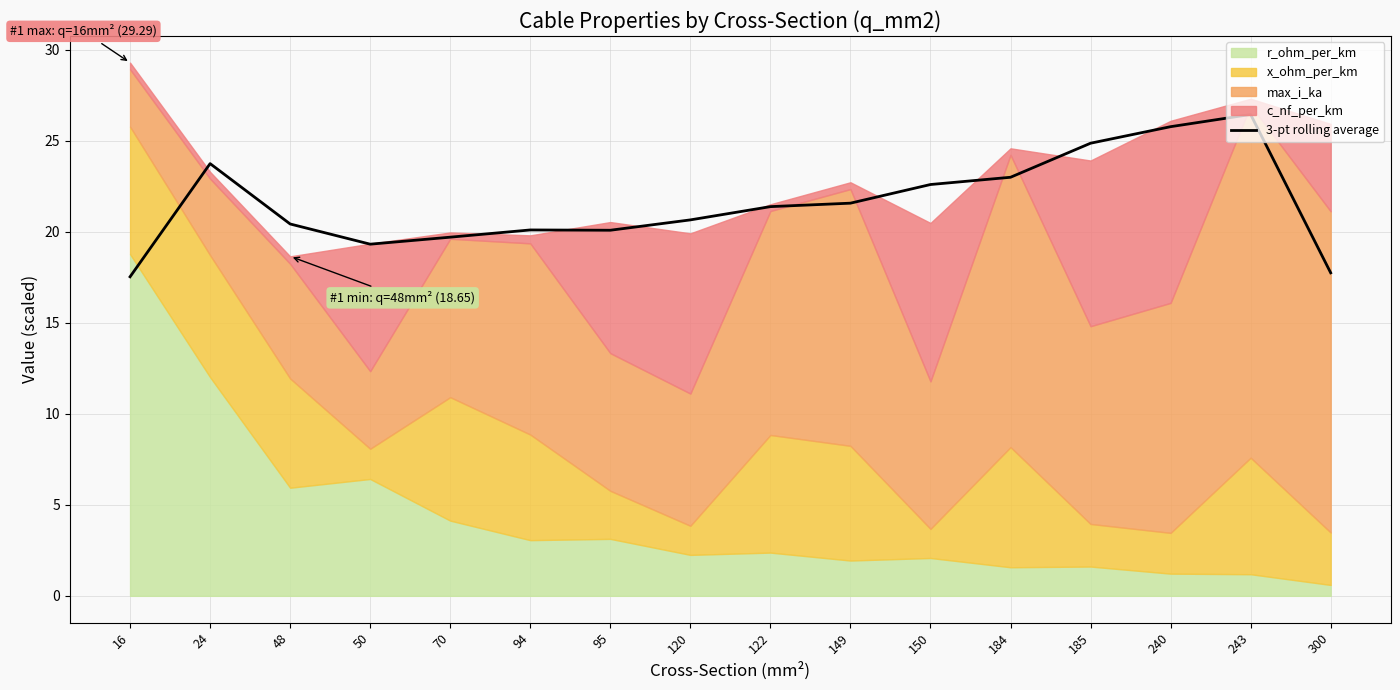

How many categories are shown in the chart?

16